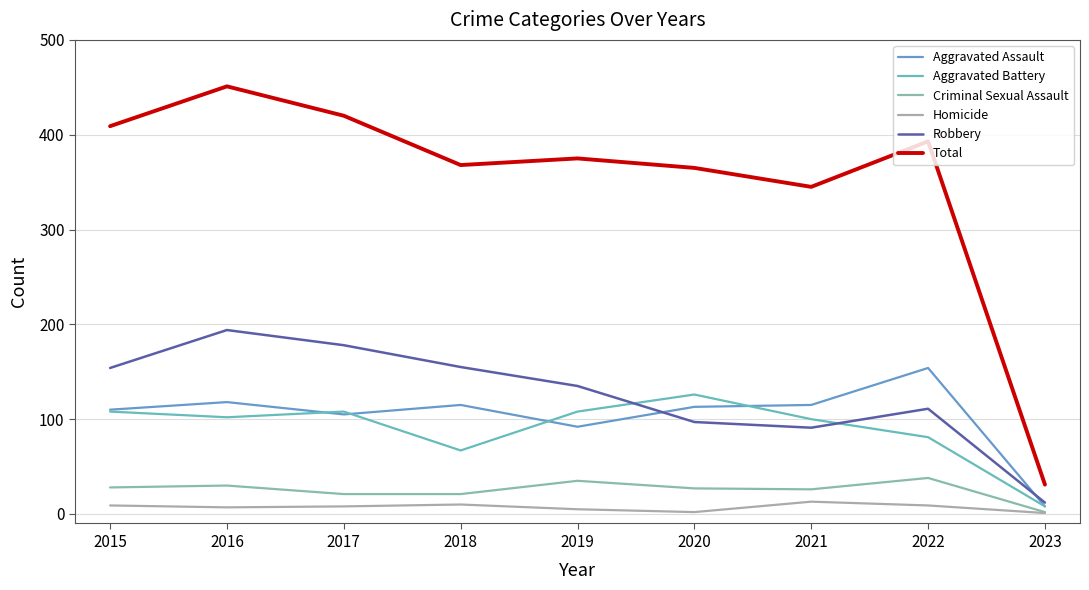

Which series has the widest spread of values?

Total